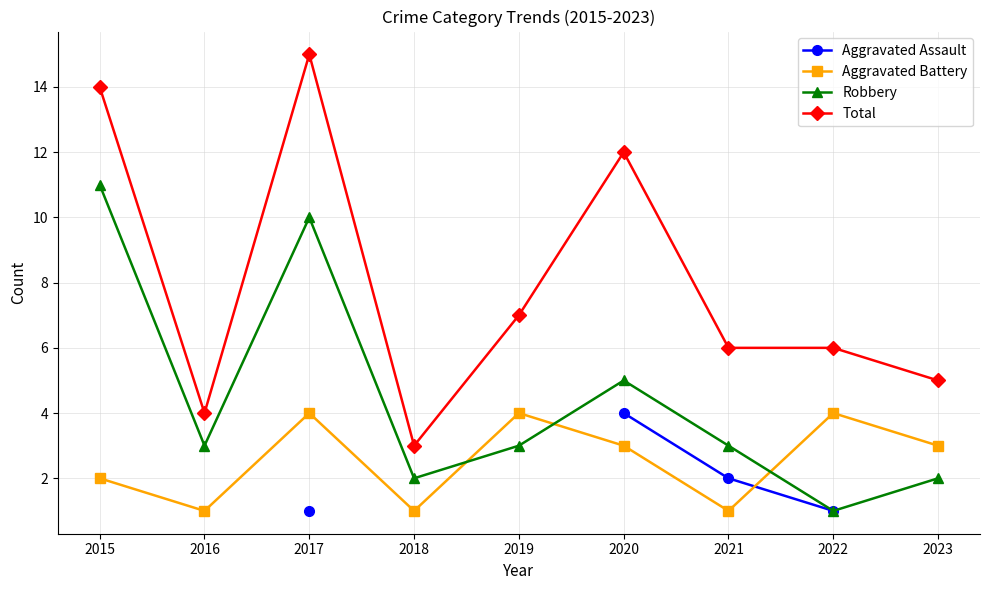

True or false: Aggravated Assault and Robbery intersect in this chart.

False